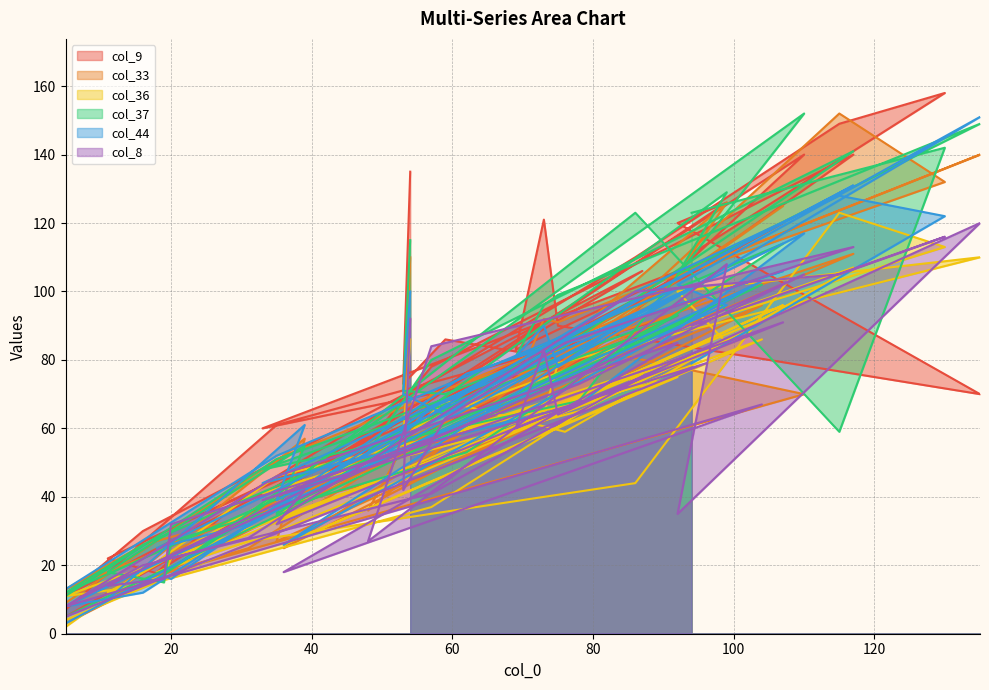

At which category does the chart reach its minimum across all series?

5